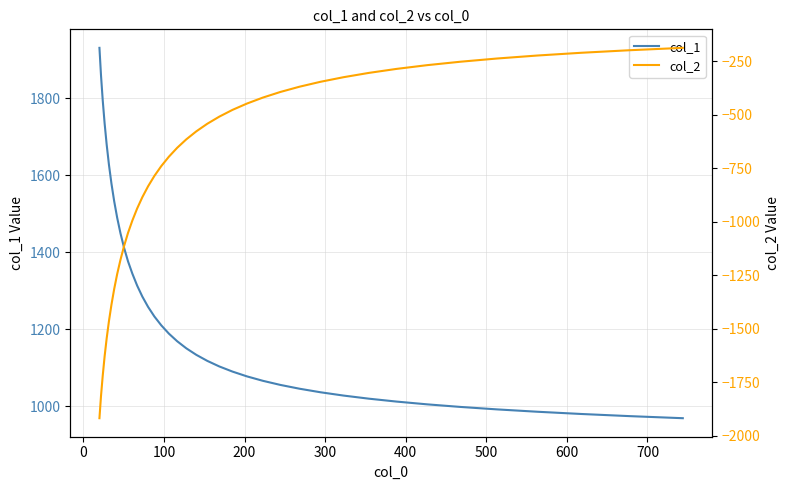

What is the minimum value for col_1?

968.3